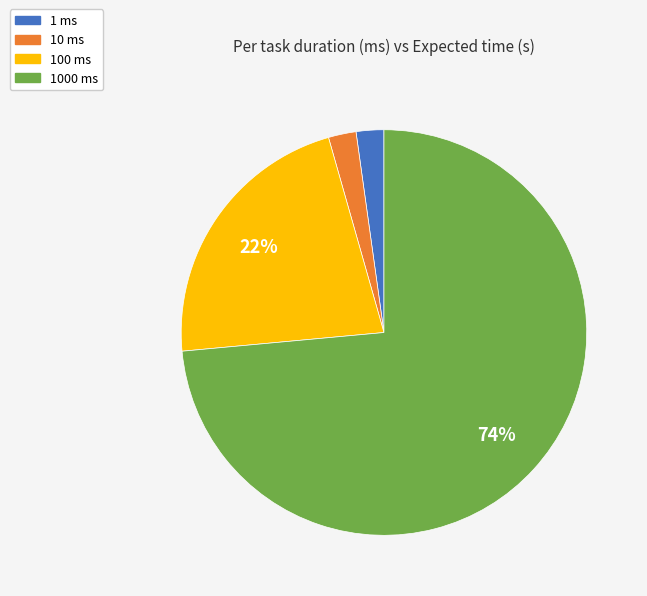

Is there any slice that represents more than half of the pie?

Yes